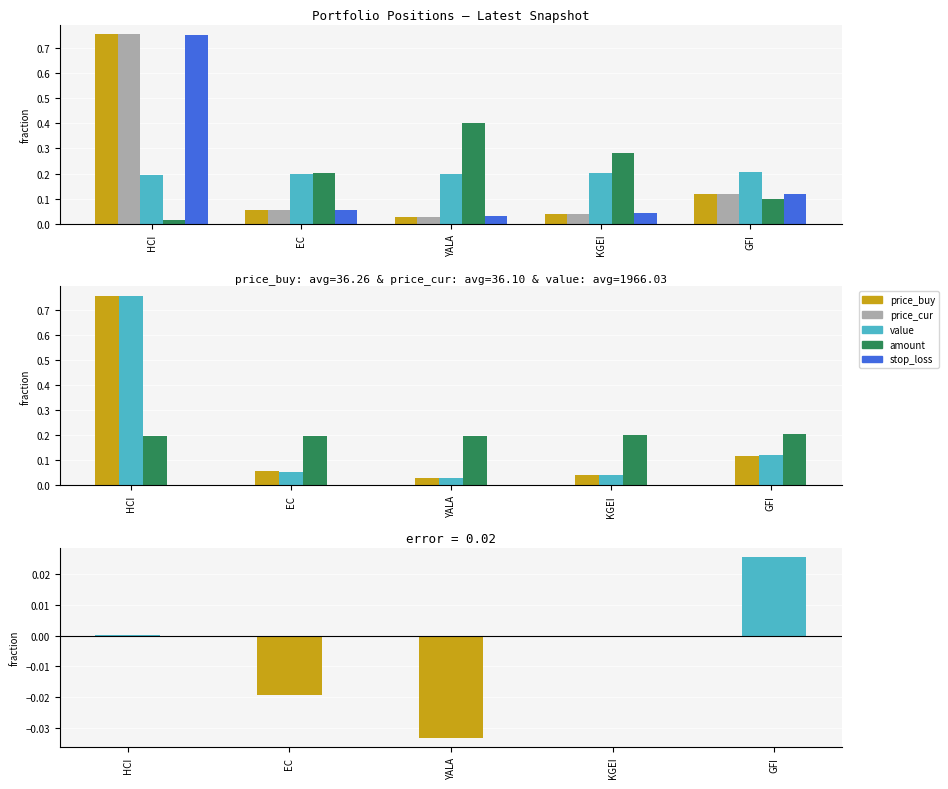

Reading left to right, list all the values displayed in this chart.

price_buy: 0.8	0.1	0.0	0.0	0.1
price_cur: 0.8	0.1	0.0	0.0	0.1
value: 0.2	0.2	0.2	0.2	0.2
amount: 0.0	0.2	0.4	0.3	0.1
stop_loss: 0.8	0.1	0.0	0.0	0.1
(price_cur - price_buy) / price_buy: 0.0	-0.0	-0.0	0.0	0.0